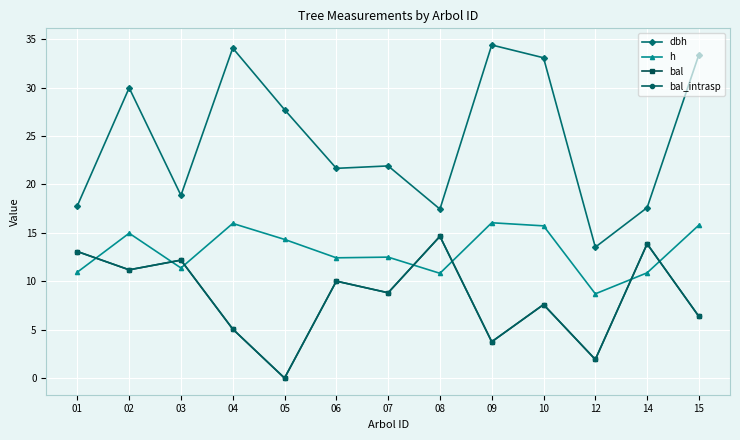

Rank the series at 02 from highest to lowest value.

dbh, h, bal, bal_intrasp